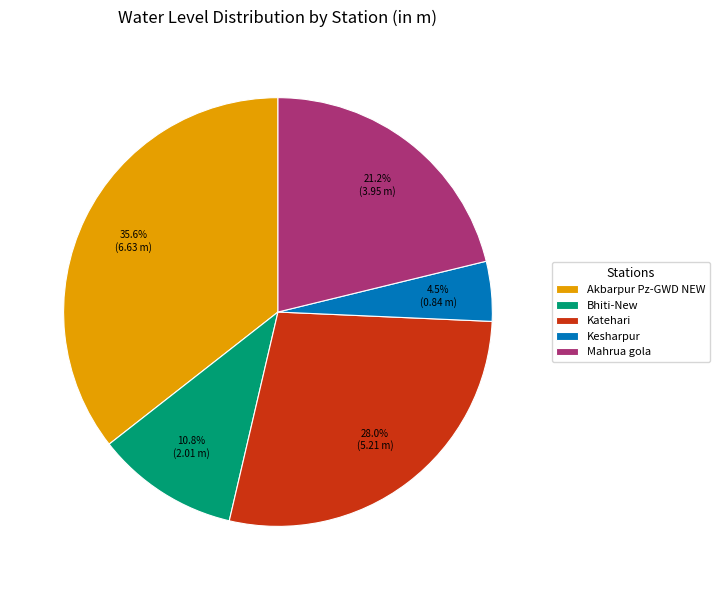

Count the number of slices in the pie.

5